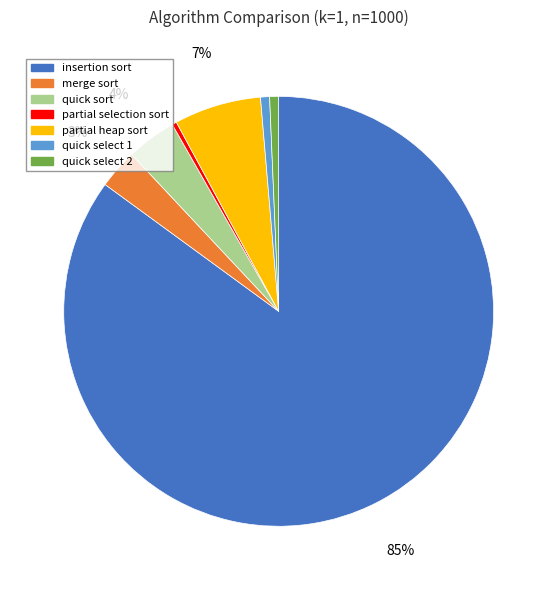

Does quick select 1 account for over 50% of the chart?

No